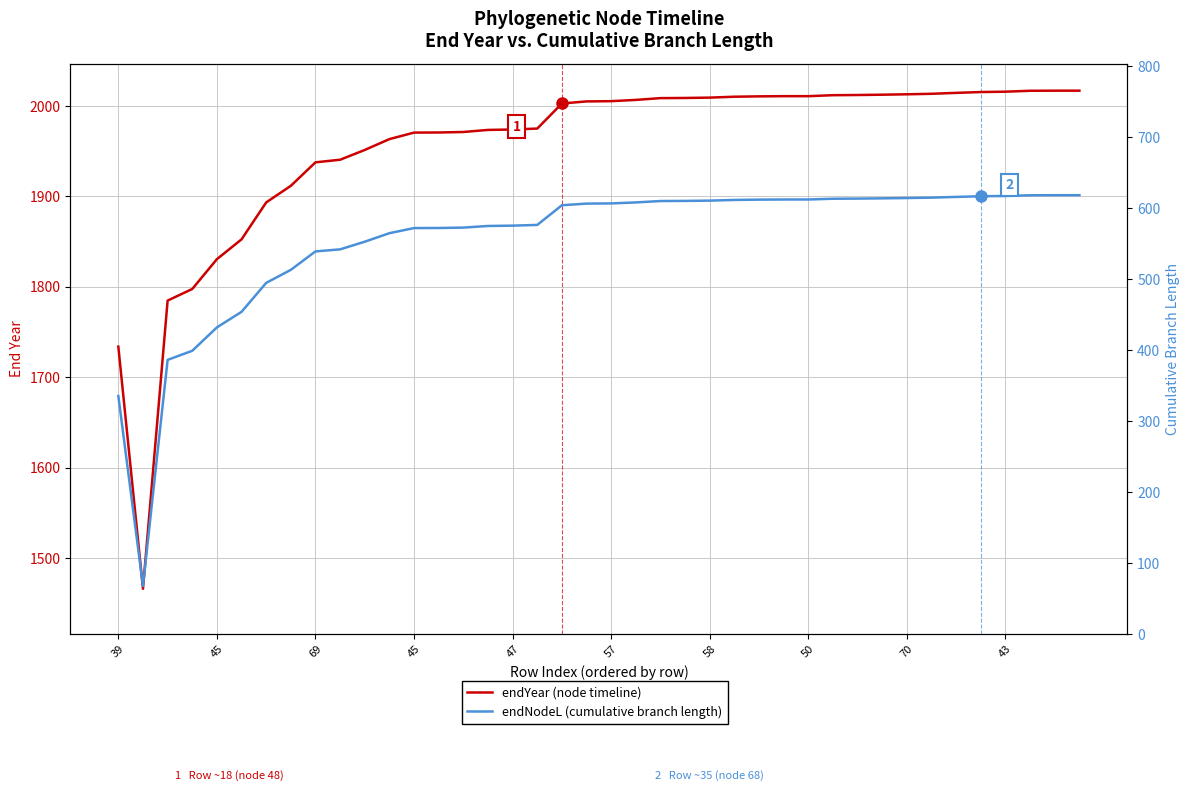

What is the sum of the endNodeL (cumulative branch length) values at 32 and 27?

1227.1